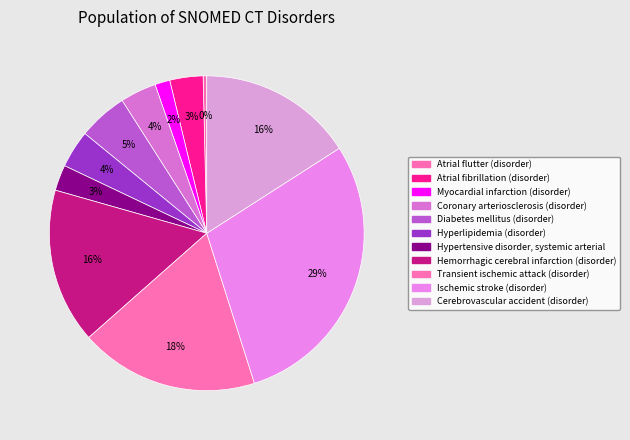

What percentage do Myocardial infarction (disorder) and Transient ischemic attack (disorder) together represent?

19.9%